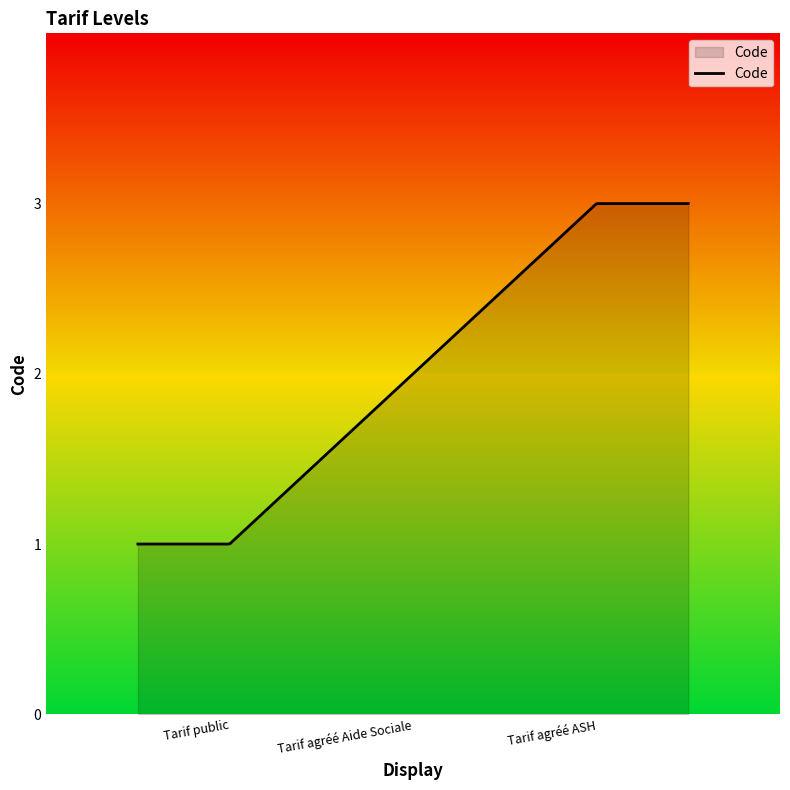

How many lines are shown in the chart?

1